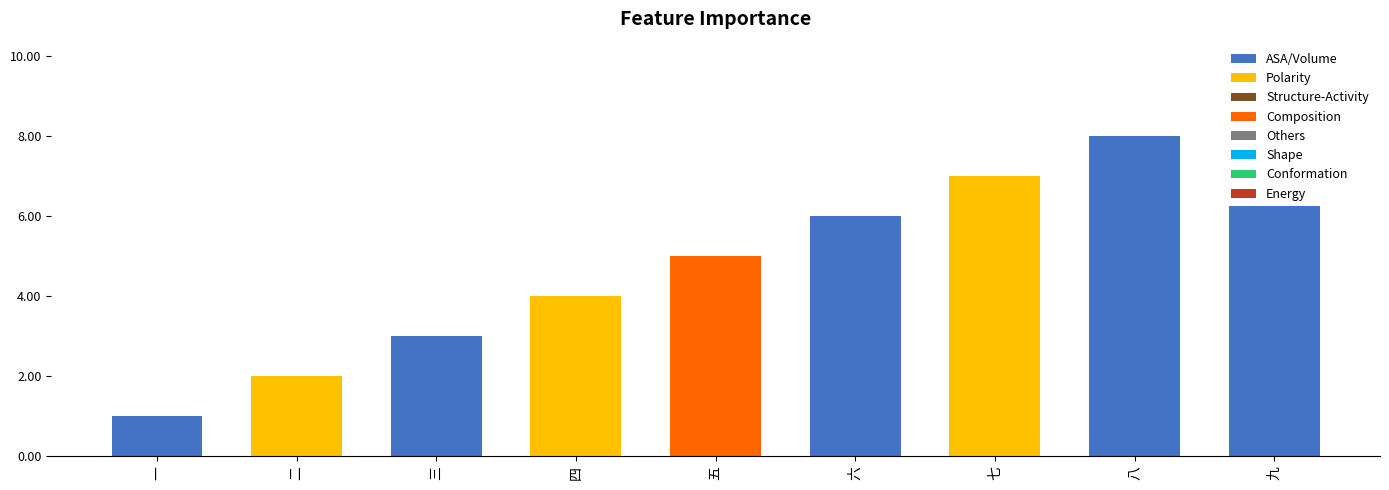

What is the difference between the values at 二 and 七?

5